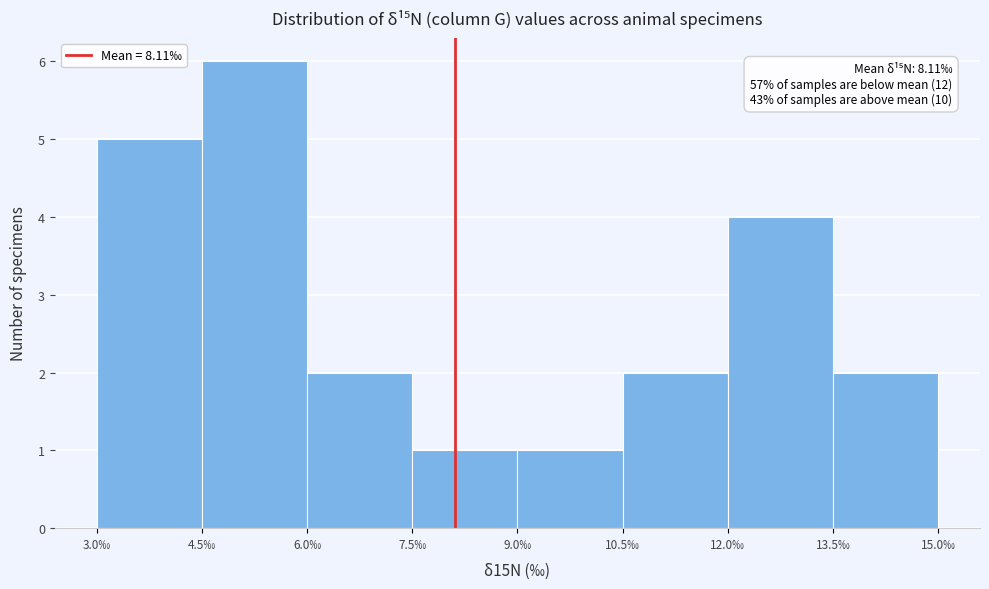

Over which range of the x-axis is the bar tallest?

4.5 to 6.0